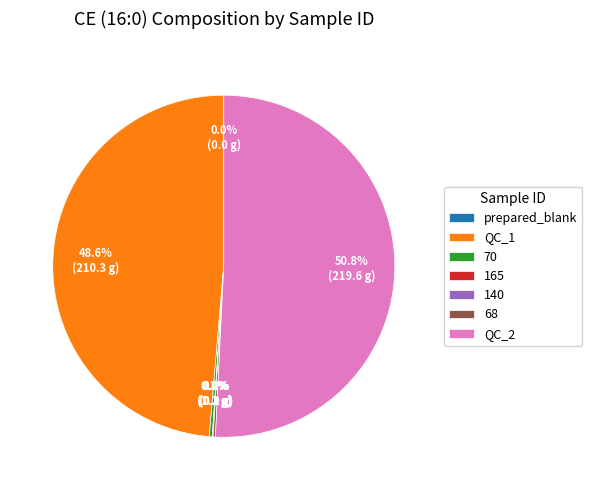

Does QC_2 account for over 50% of the chart?

Yes